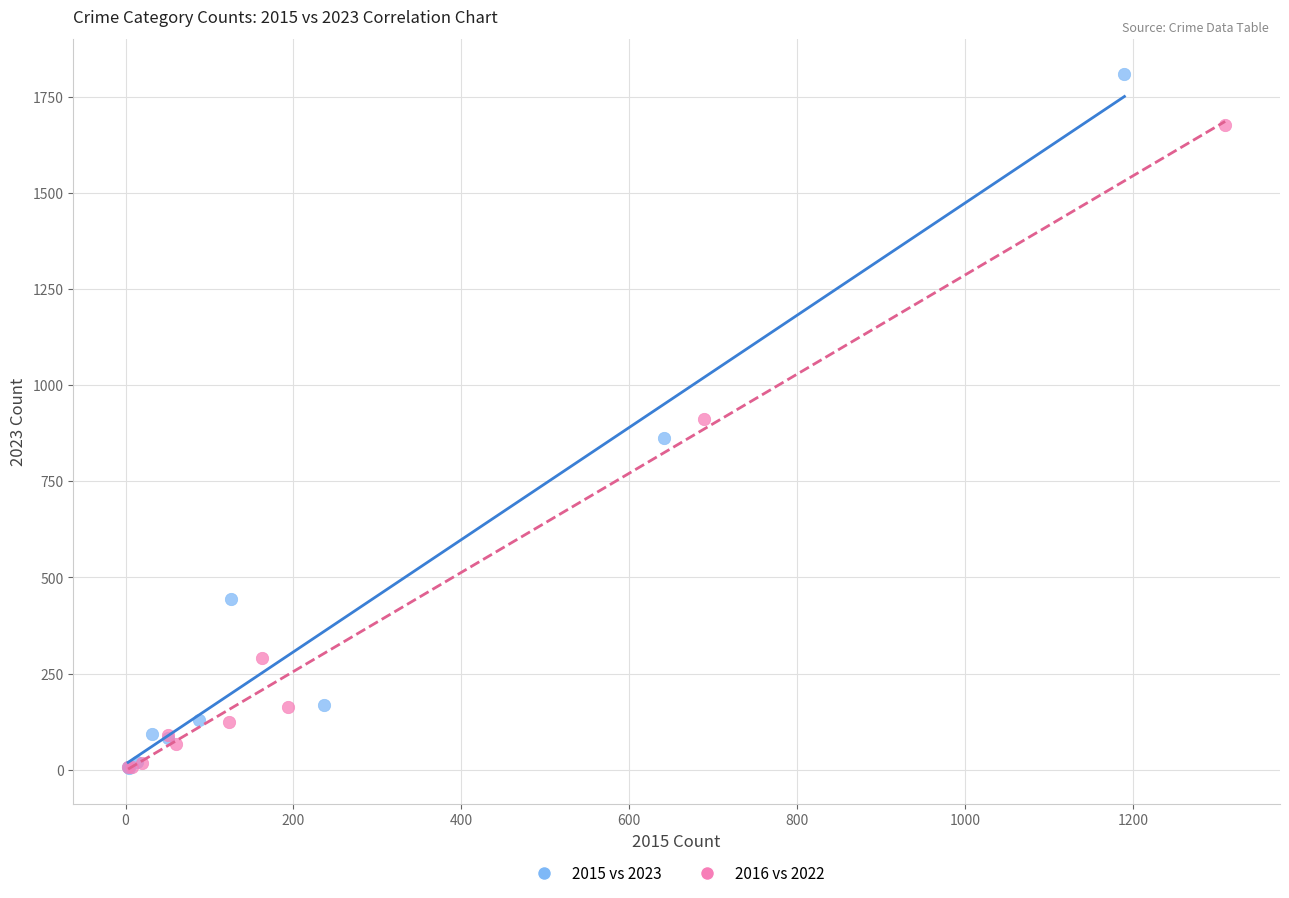

Which series has the largest Y range (max minus min)?

2015 vs 2023